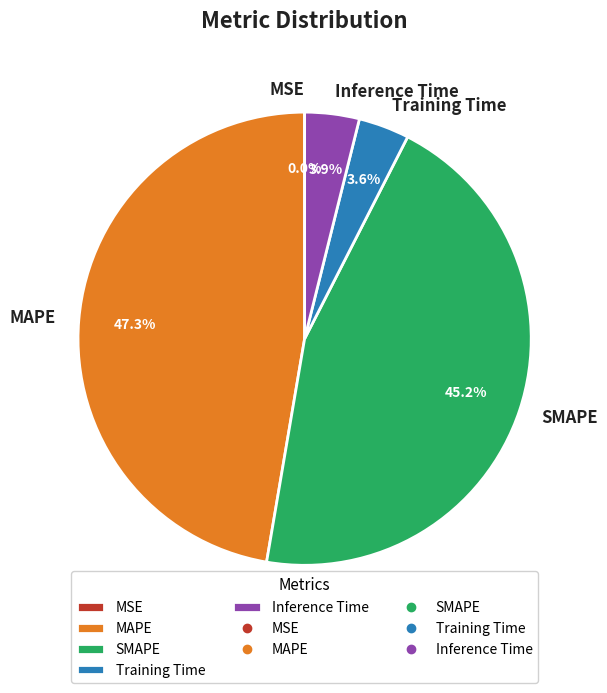

What is the largest slice in the pie chart?

MAPE